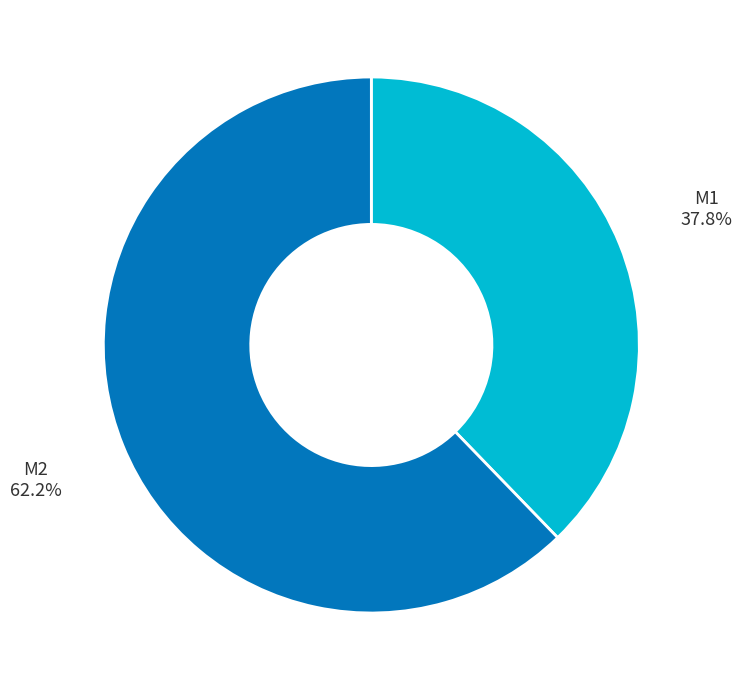

Is there any slice that represents more than half of the pie?

Yes